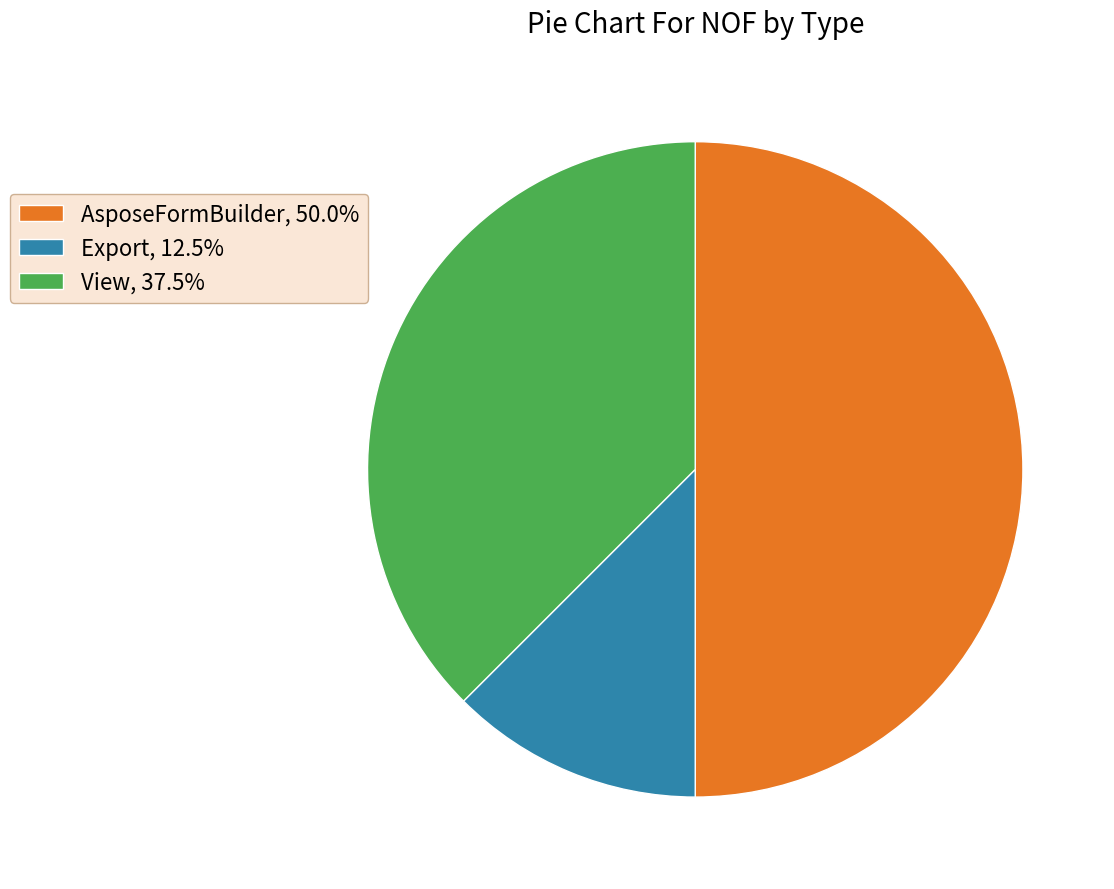

Does Export, 12.5% represent more than half of the total?

No